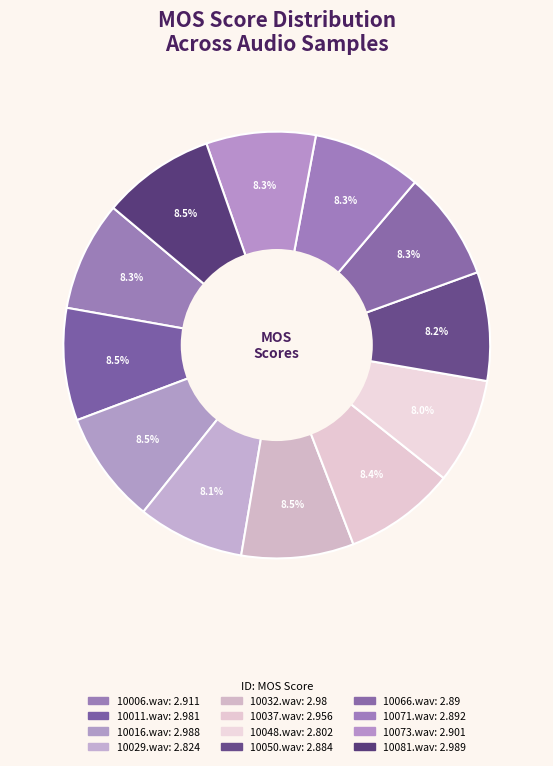

Count the number of slices in the pie.

12